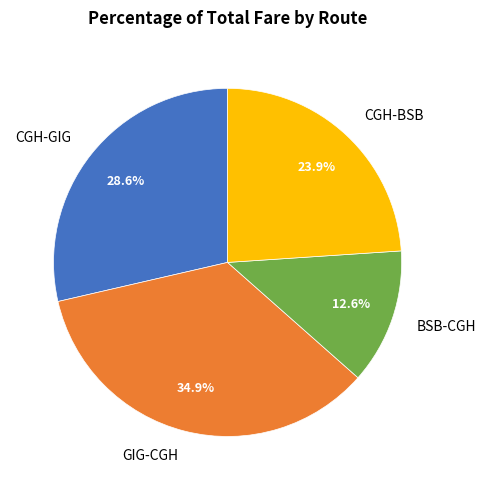

What is the total percentage of CGH-GIG and GIG-CGH?

63.5%